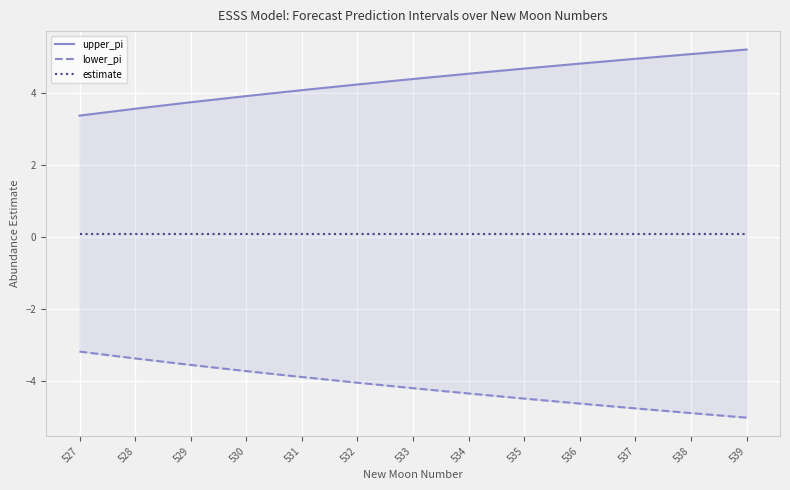

What is the approximate value of lower_pi at 535?

-4.5